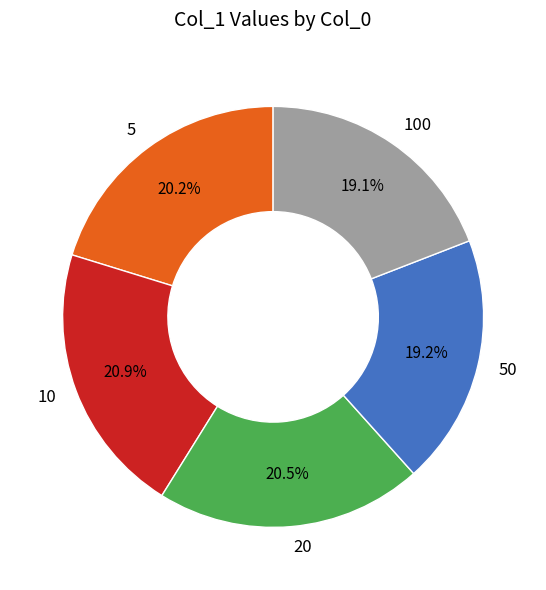

What percentage is the 5 slice, to the nearest percent?

20%